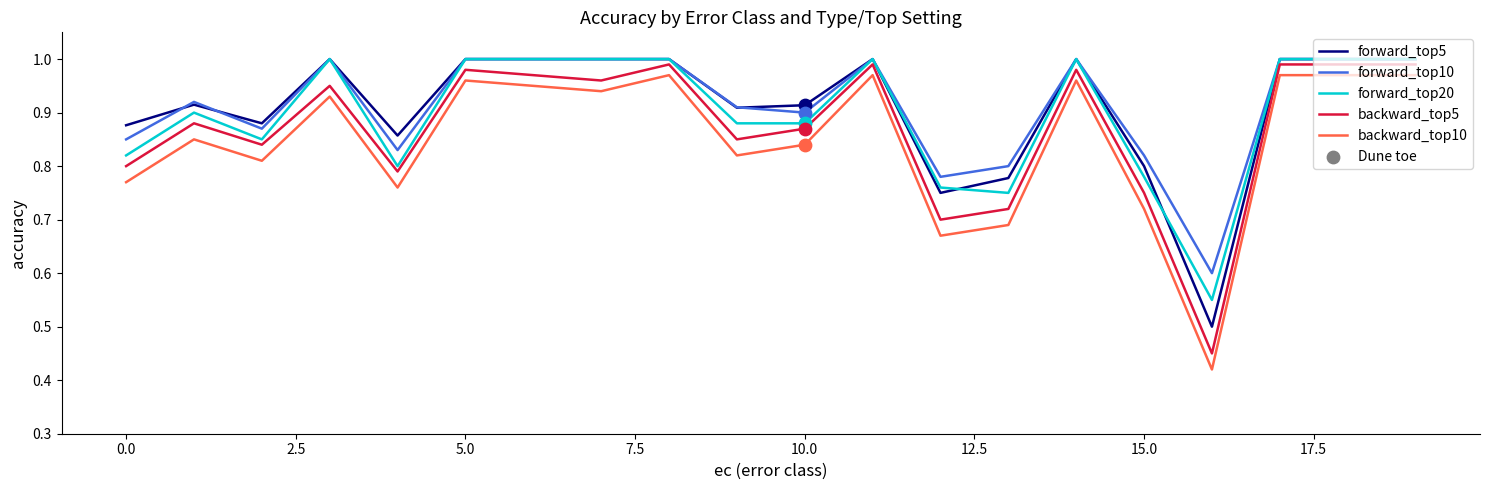

True or false: forward_top5 and backward_top10 intersect in this chart.

False